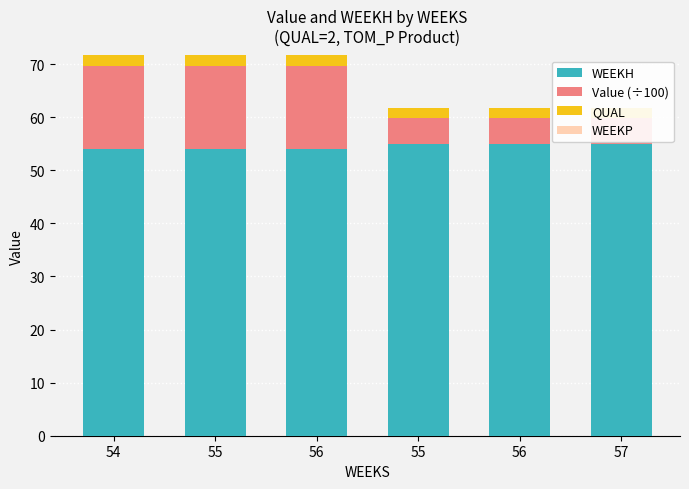

Between 56 and 57, which series saw the biggest shift?

WEEKH